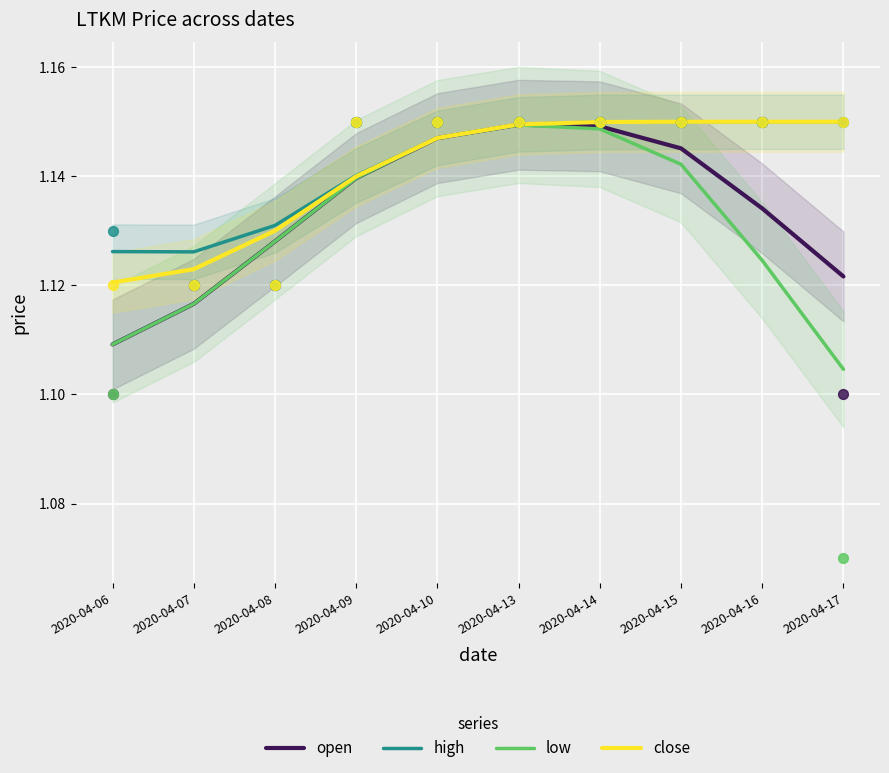

Is the value of open at 2020-04-14 greater than the value of high at 2020-04-08?

Yes